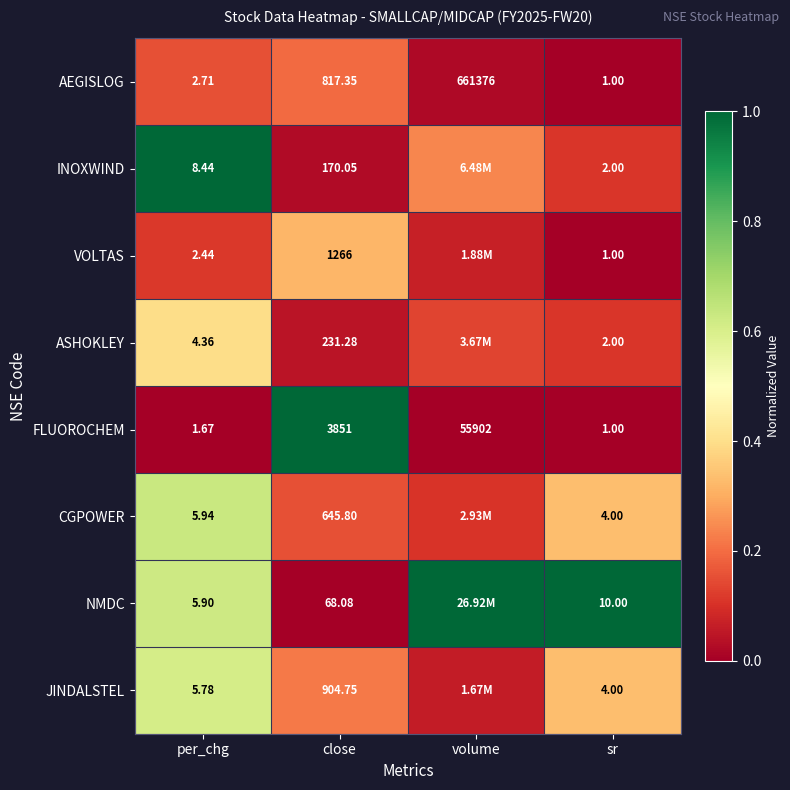

Rank the series at close from lowest to highest value.

NMDC, INOXWIND, ASHOKLEY, CGPOWER, AEGISLOG, JINDALSTEL, VOLTAS, FLUOROCHEM